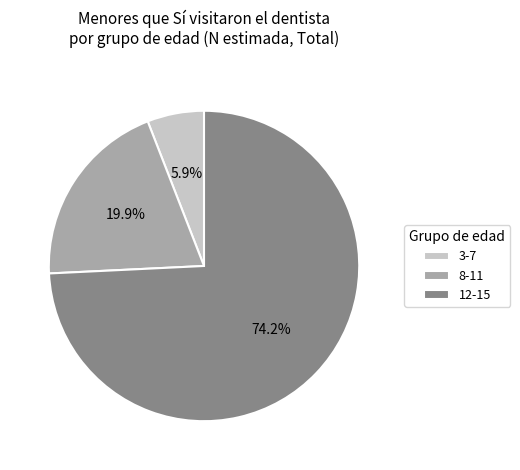

Which category has the biggest portion of the pie?

12-15